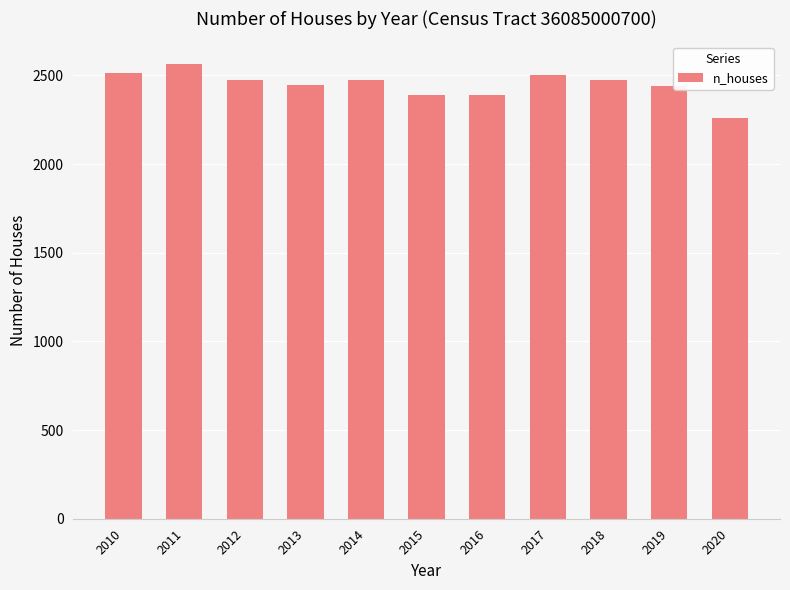

What is the sum of all values?

26923